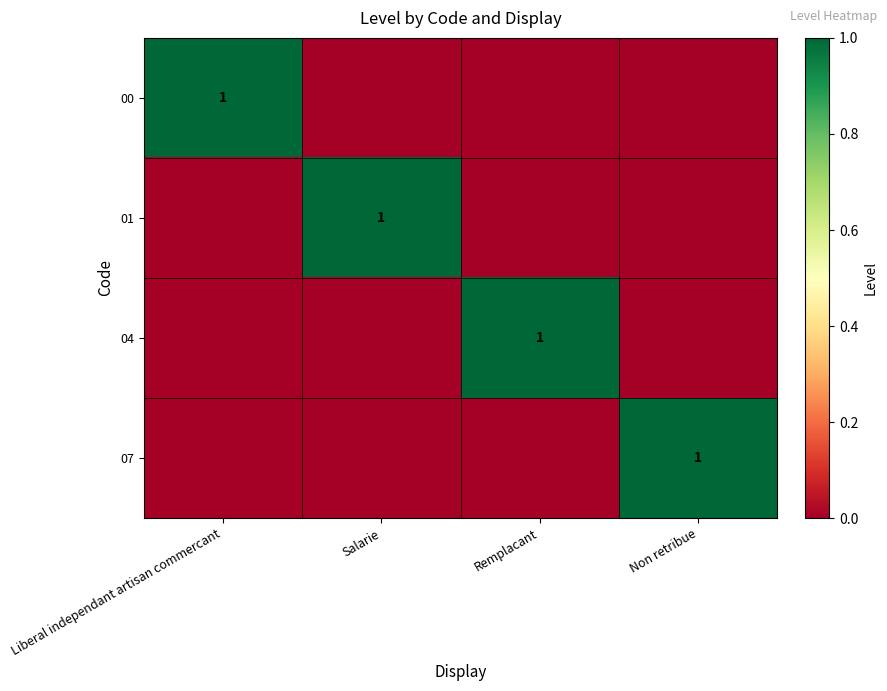

The 01 series shows 1 at Salarie. True or false?

True